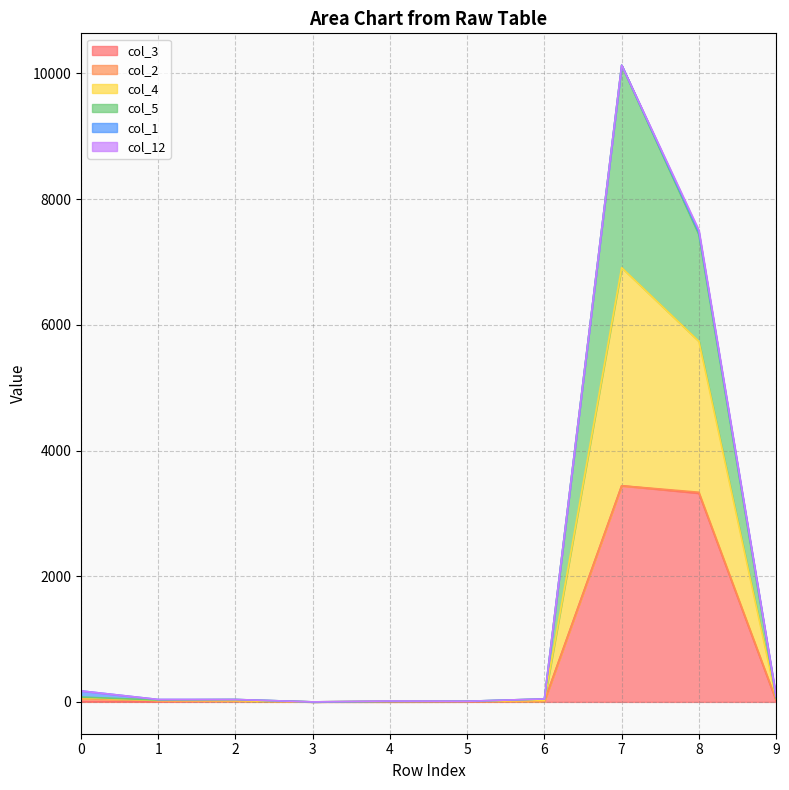

At which category is the sum across all series the highest?

7